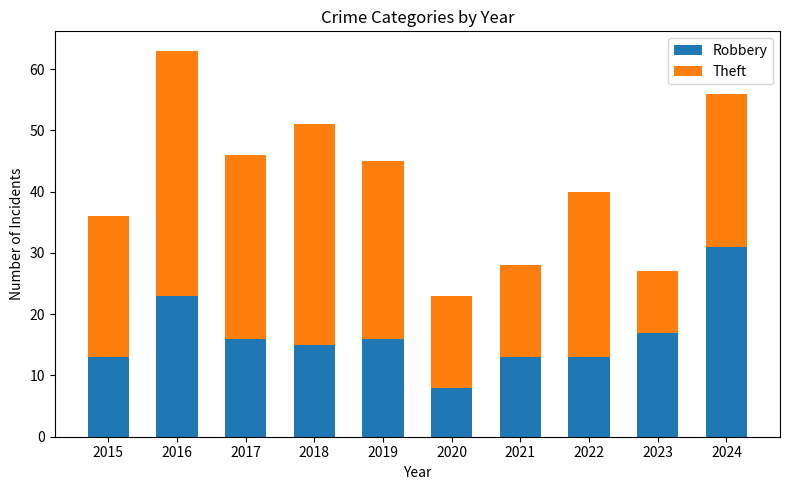

Reading right to left, list the values for the Robbery series.

2024=31	2023=17	2022=13	2021=13	2020=8	2019=16	2018=15	2017=16	2016=23	2015=13